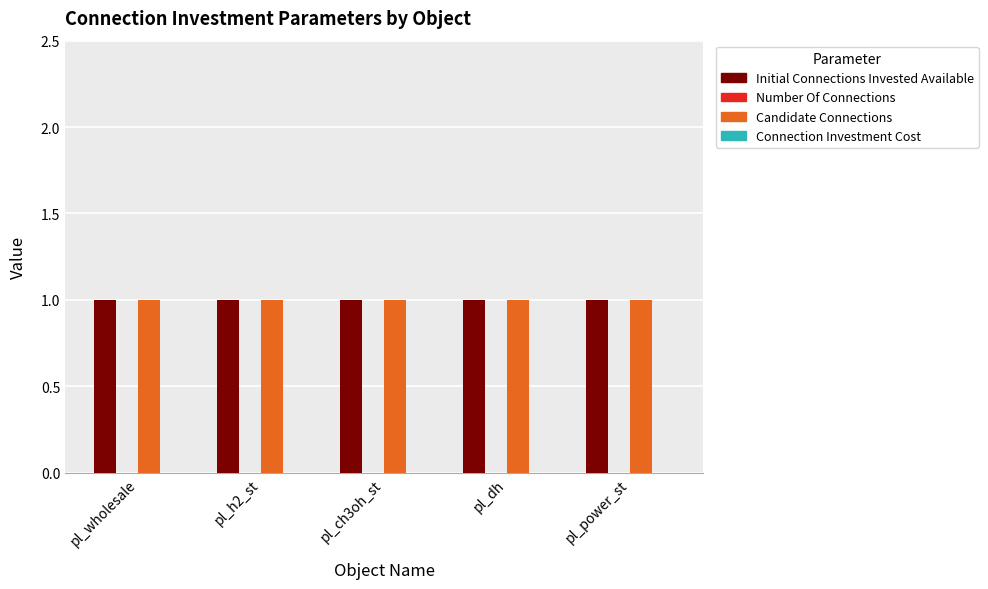

At which label is initial_connections_invested_available closest to 1?

pl_wholesale